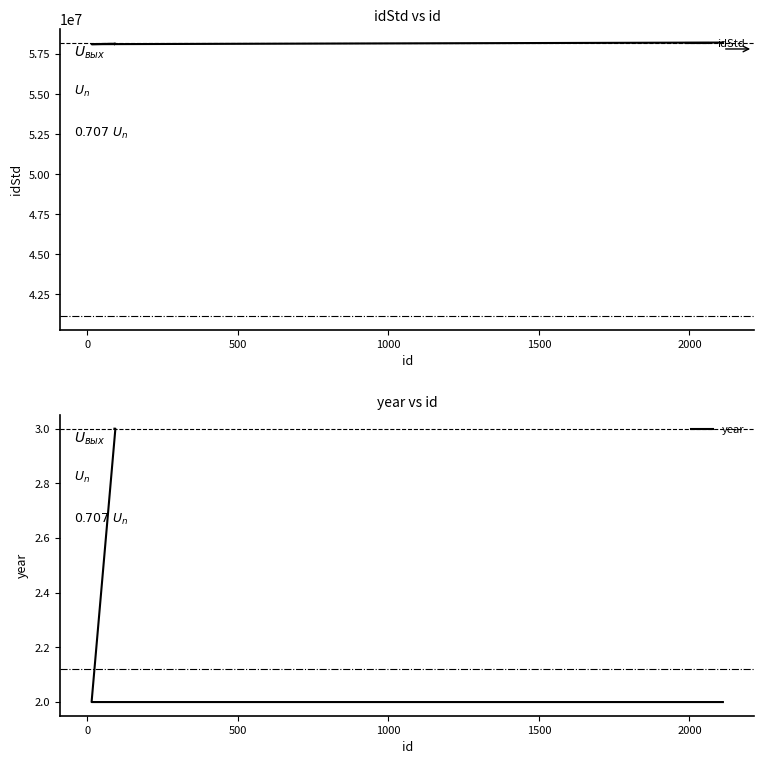

How many values in the idStd series exceed 58141623?

2